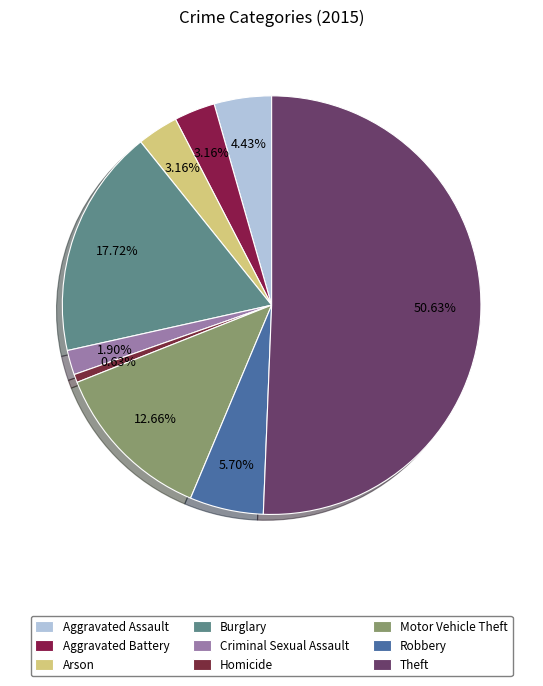

Between Burglary and Theft, which is larger?

Theft